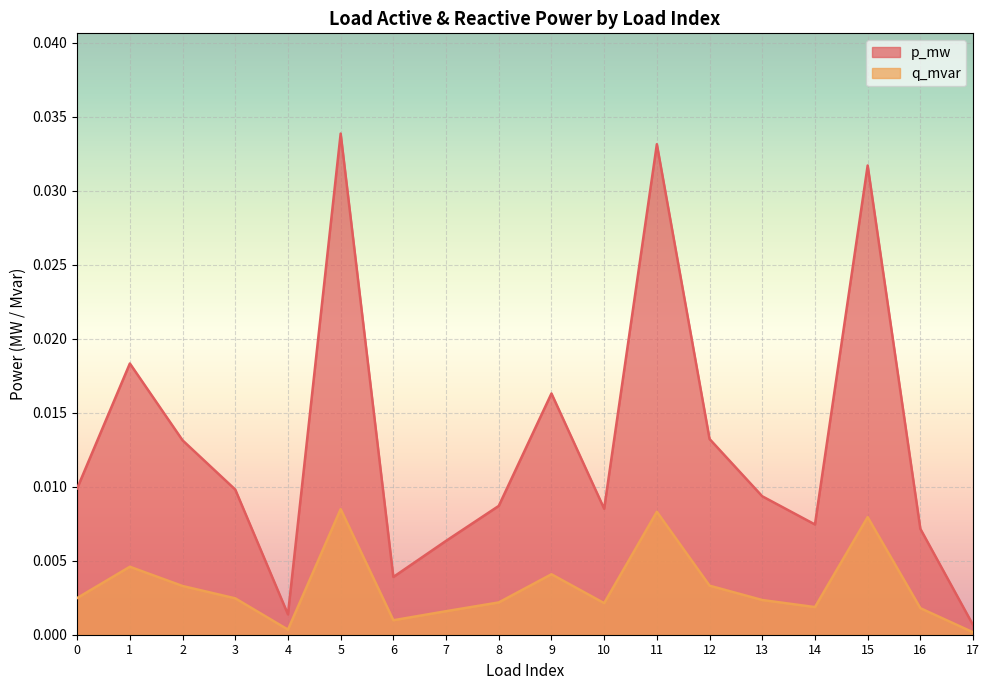

True or false: q_mvar has a value of 0.0 at 11.

False